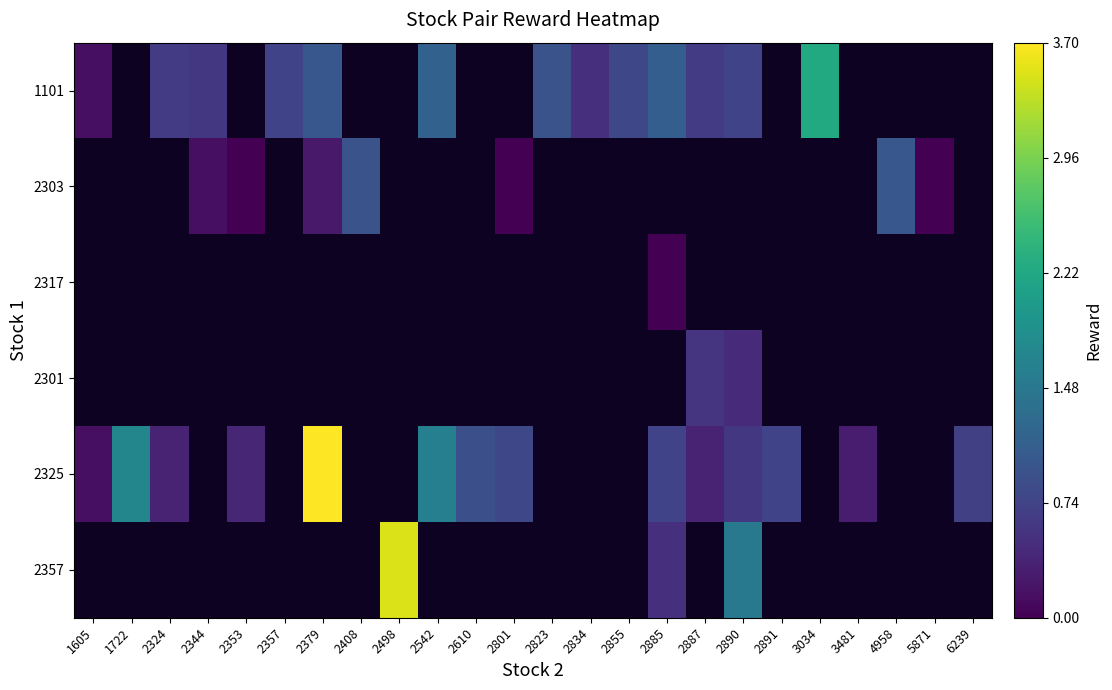

At how many categories does at least one series exceed 1?

7